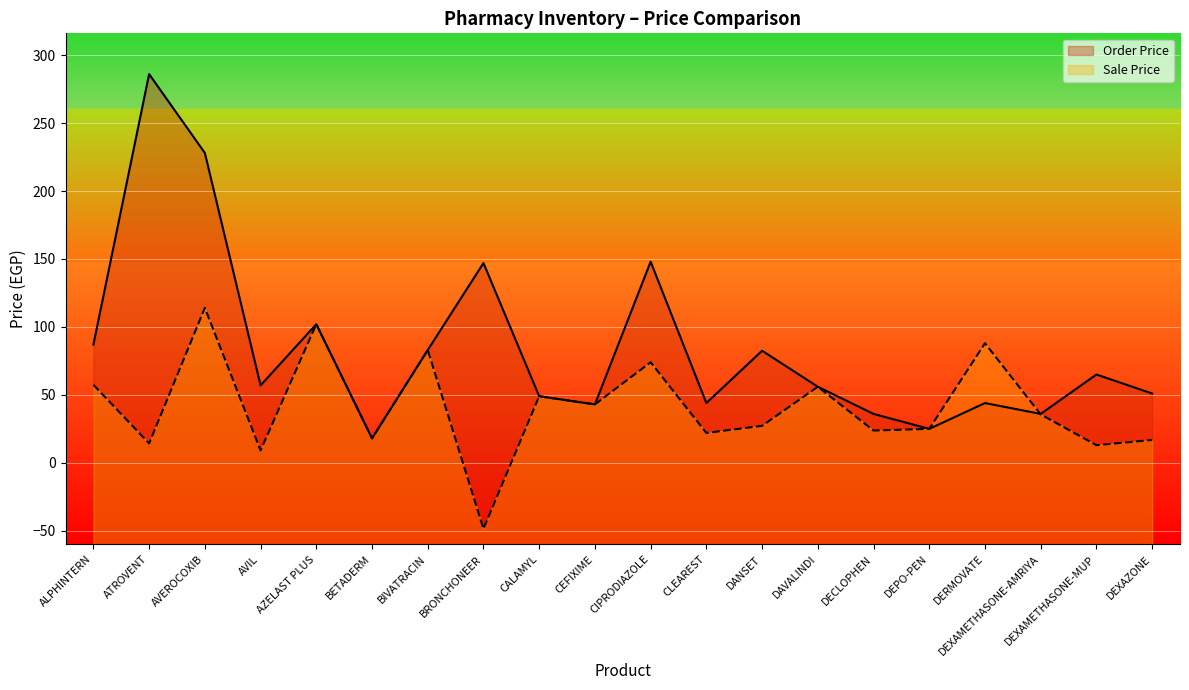

What is the difference between the maximum and minimum values in the Sale Price series?

162.5